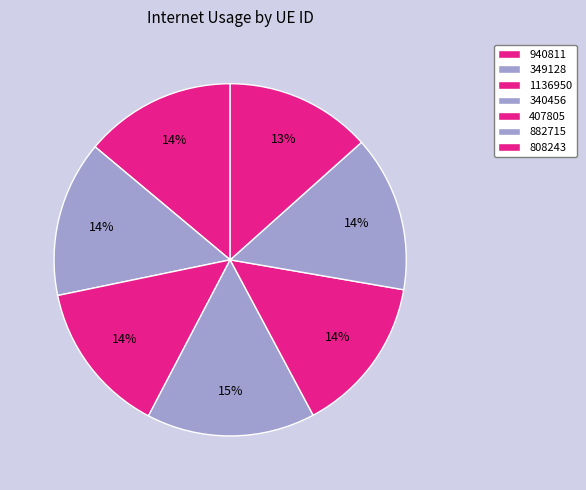

Which category has the biggest portion of the pie?

340456